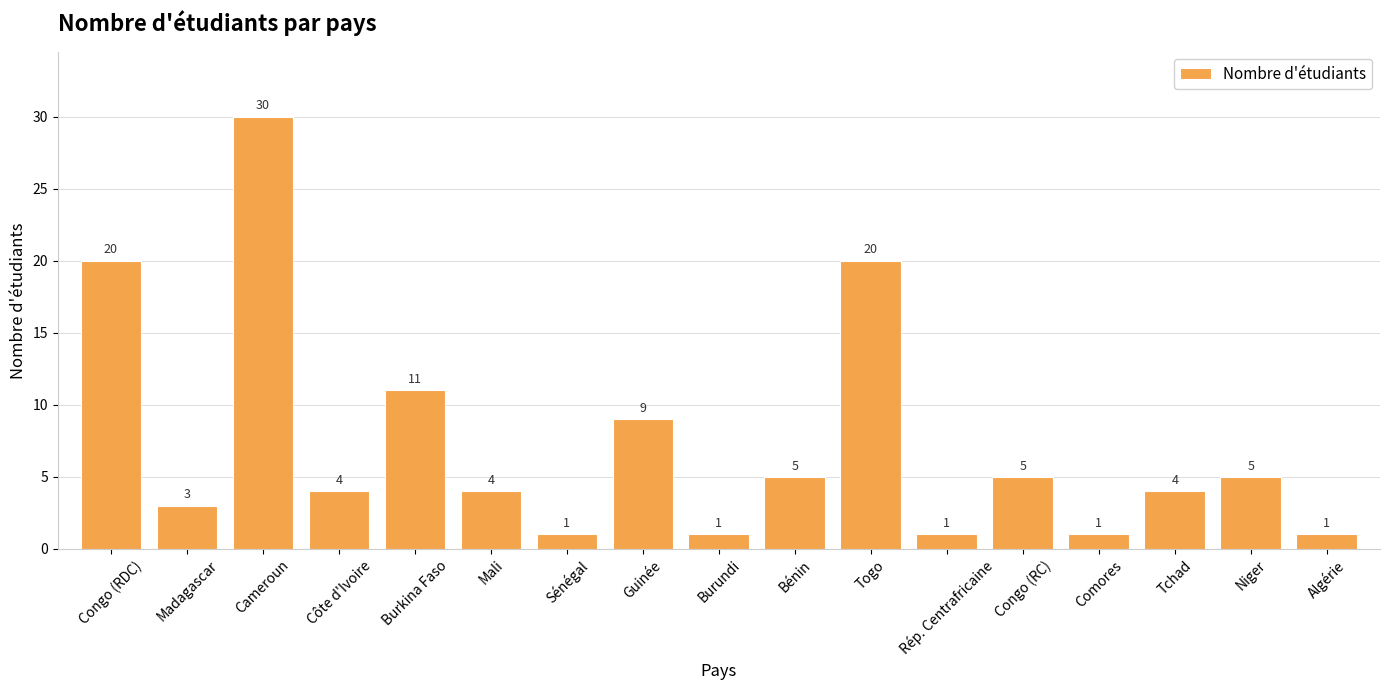

Reading left to right, what are all the values shown in this chart?

Congo (RDC)=20	Madagascar=3	Cameroun=30	Côte d'Ivoire=4	Burkina Faso=11	Mali=4	Sénégal=1	Guinée=9	Burundi=1	Bénin=5	Togo=20	Rép. Centrafricaine=1	Congo (RC)=5	Comores=1	Tchad=4	Niger=5	Algérie=1